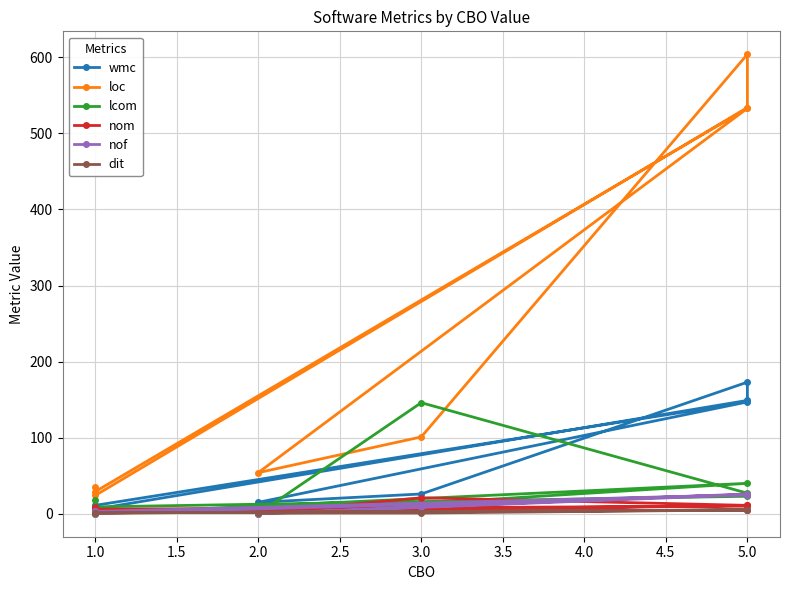

After their last crossing, which series has the higher values: lcom or wmc?

lcom